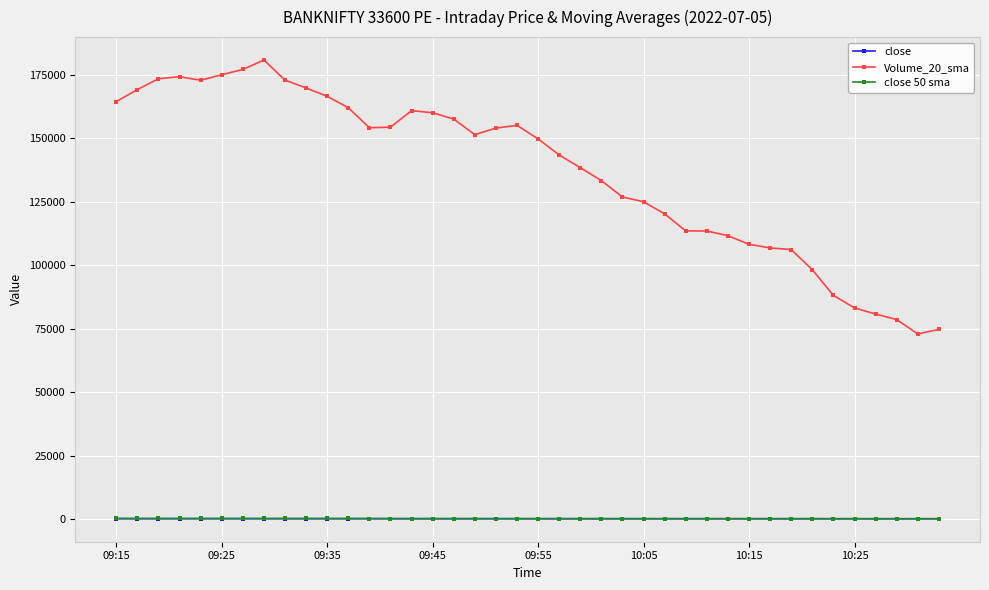

True or false: close and Volume_20_sma intersect in this chart.

False